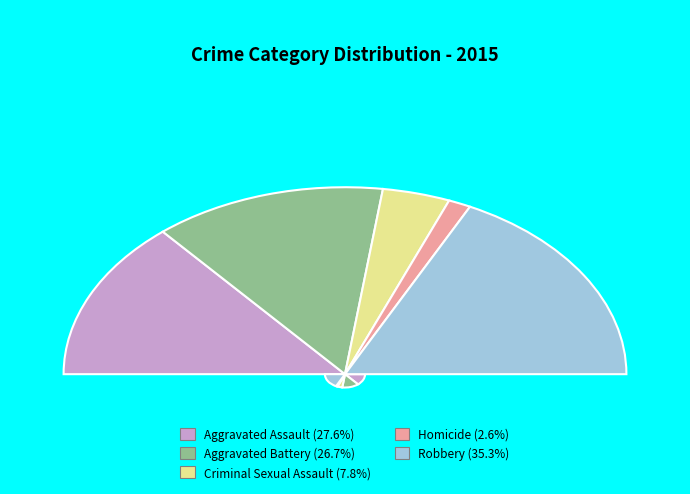

Is there any slice that represents more than half of the pie?

No